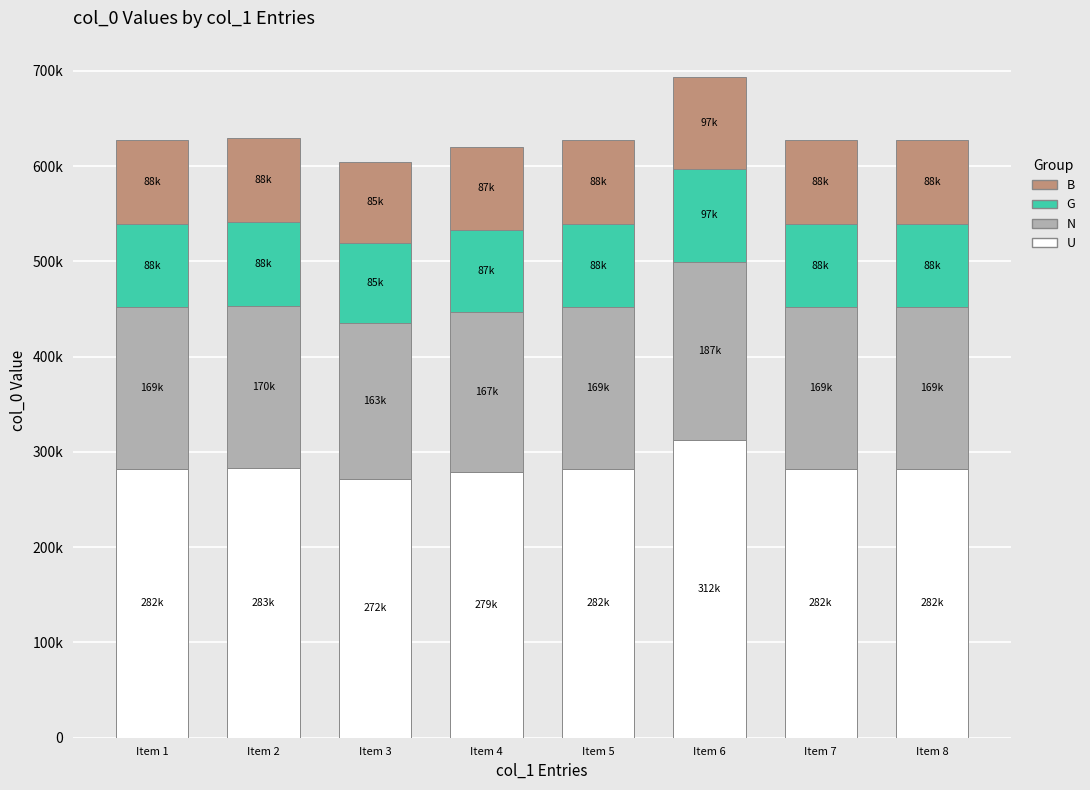

Rank the series by their maximum value, from lowest to highest.

G, B, N, U